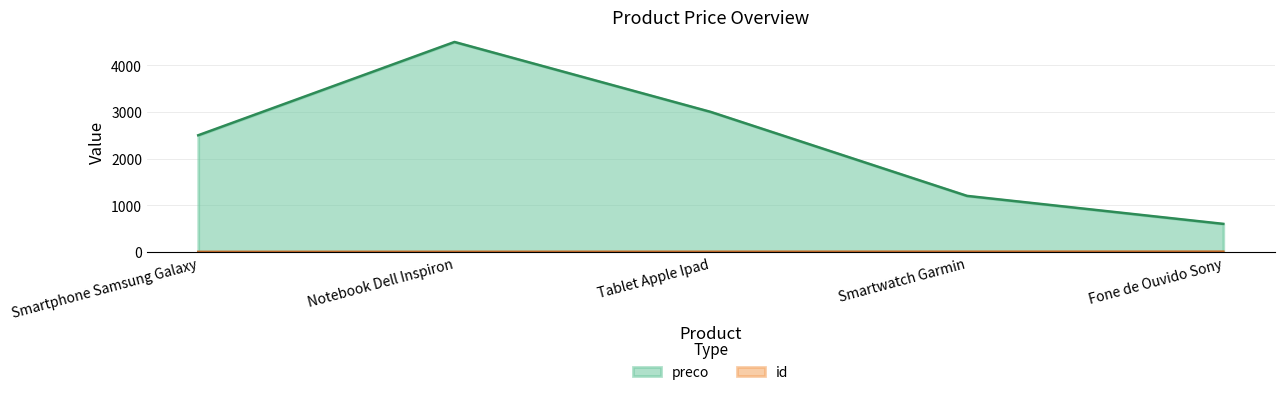

What is the label of the 2nd point from the right?

Smartwatch Garmin